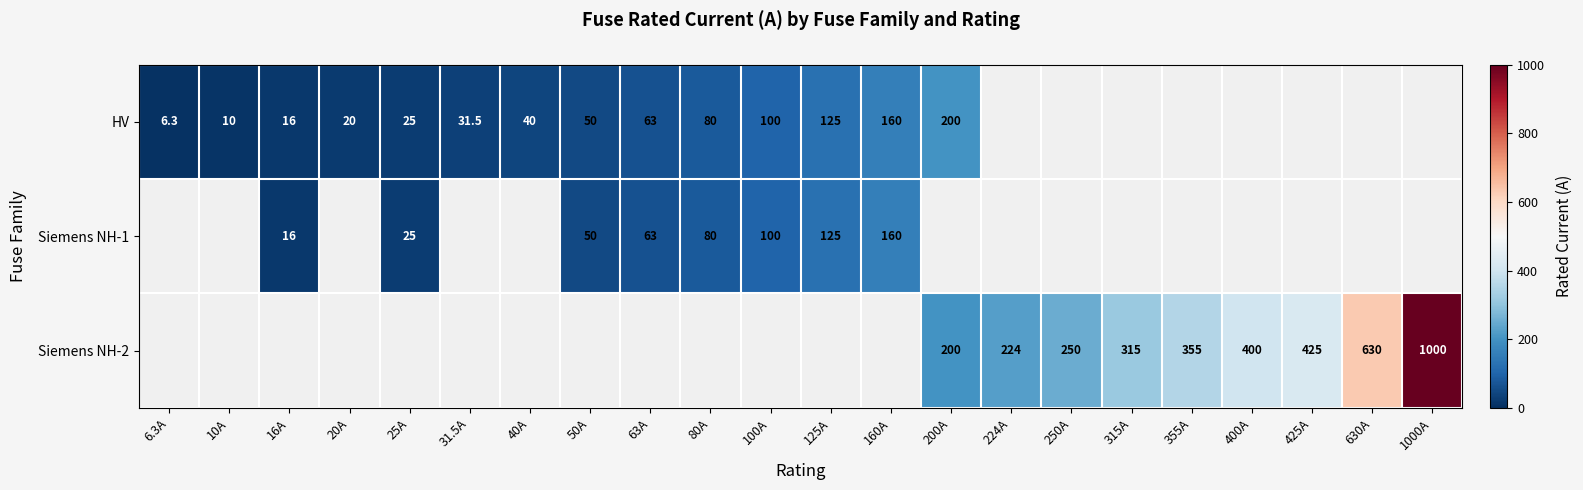

Count the number of data series in this chart.

3